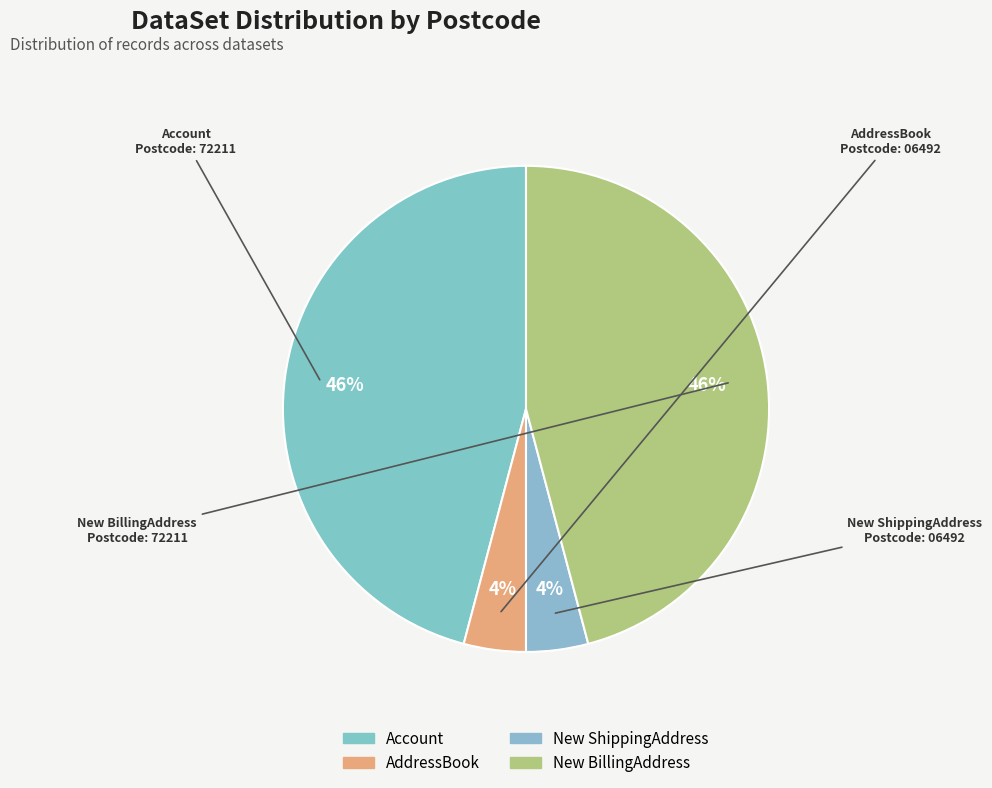

What is the change in value from New ShippingAddress to New BillingAddress?

+65719